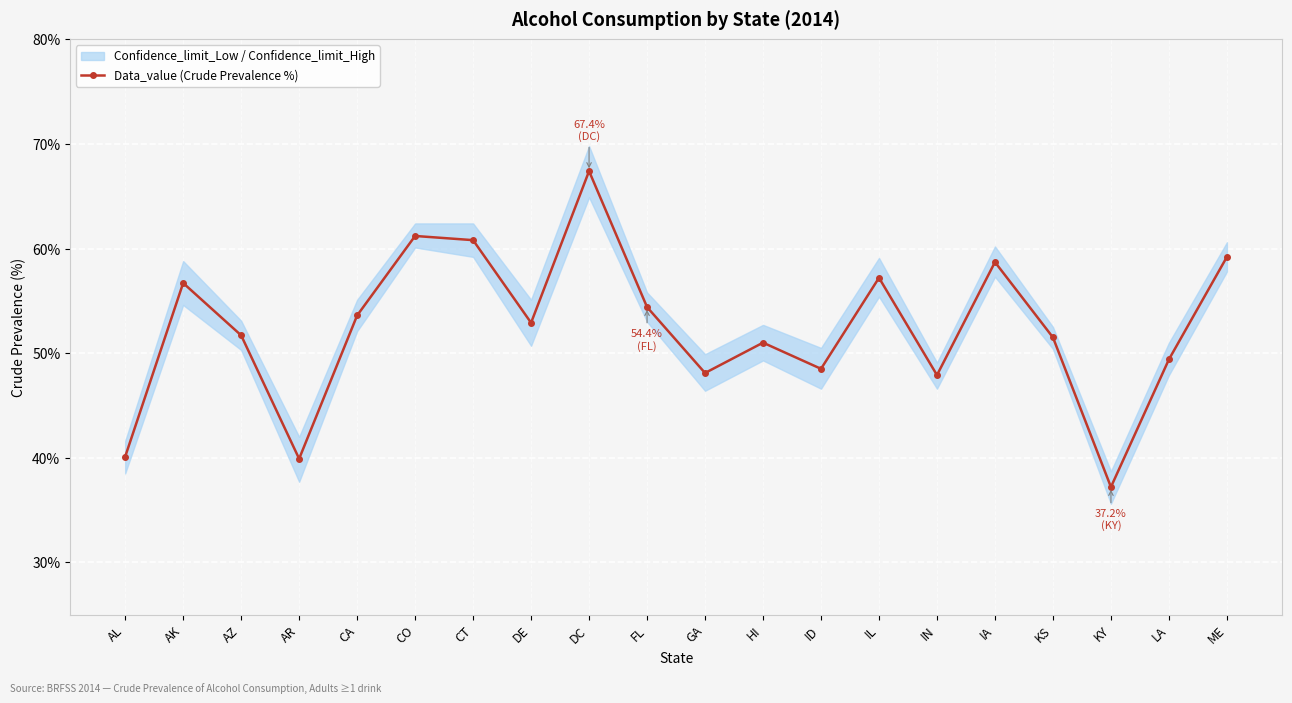

What position from the right is IL?

7